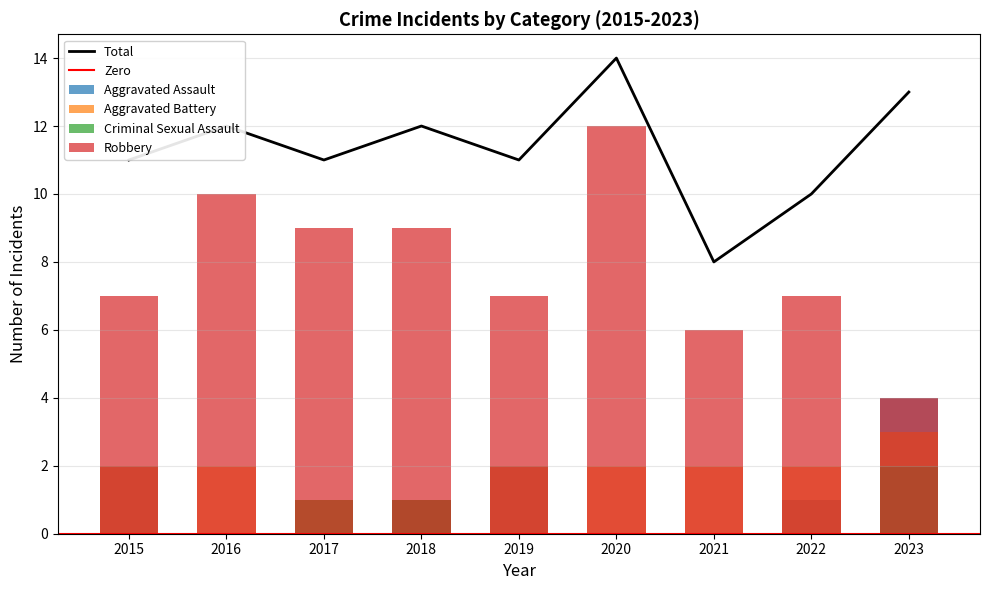

Is the value of Criminal Sexual Assault at 2021 greater than the value of Aggravated Battery at 2017?

No